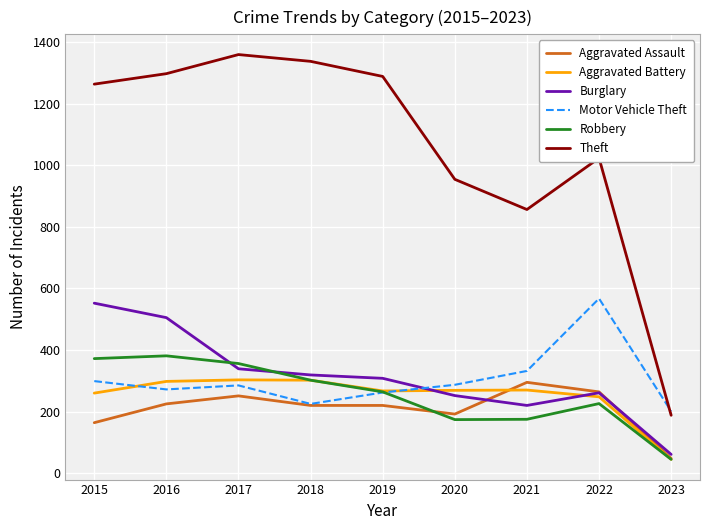

At which category does Motor Vehicle Theft reach its first local peak?

2017